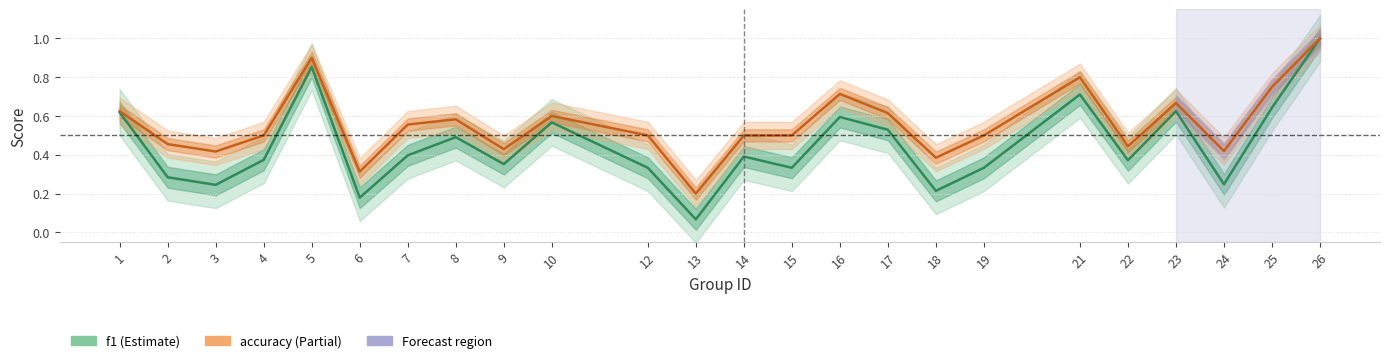

What is the value of the f1 point at the 19th from the left?

0.7